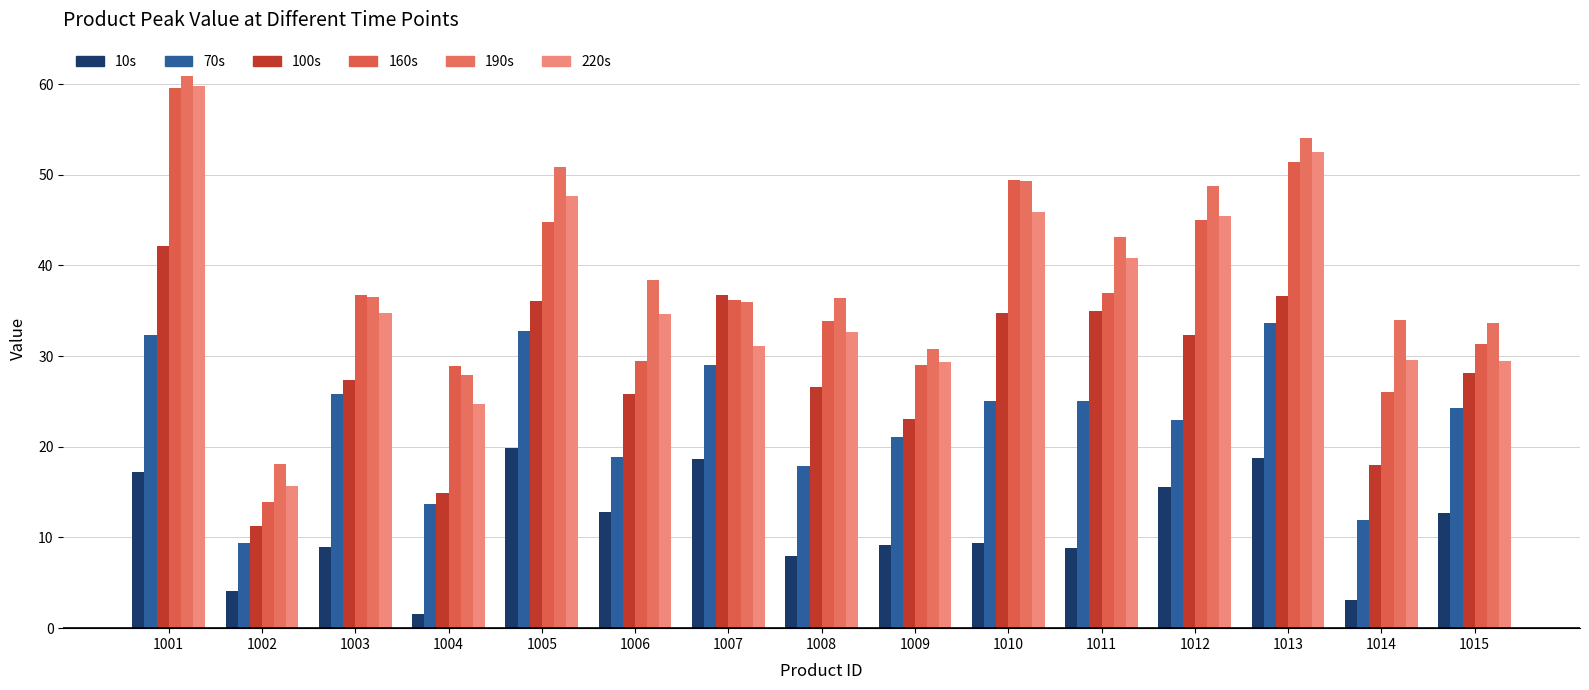

What is the sum of all 190s values?

598.7